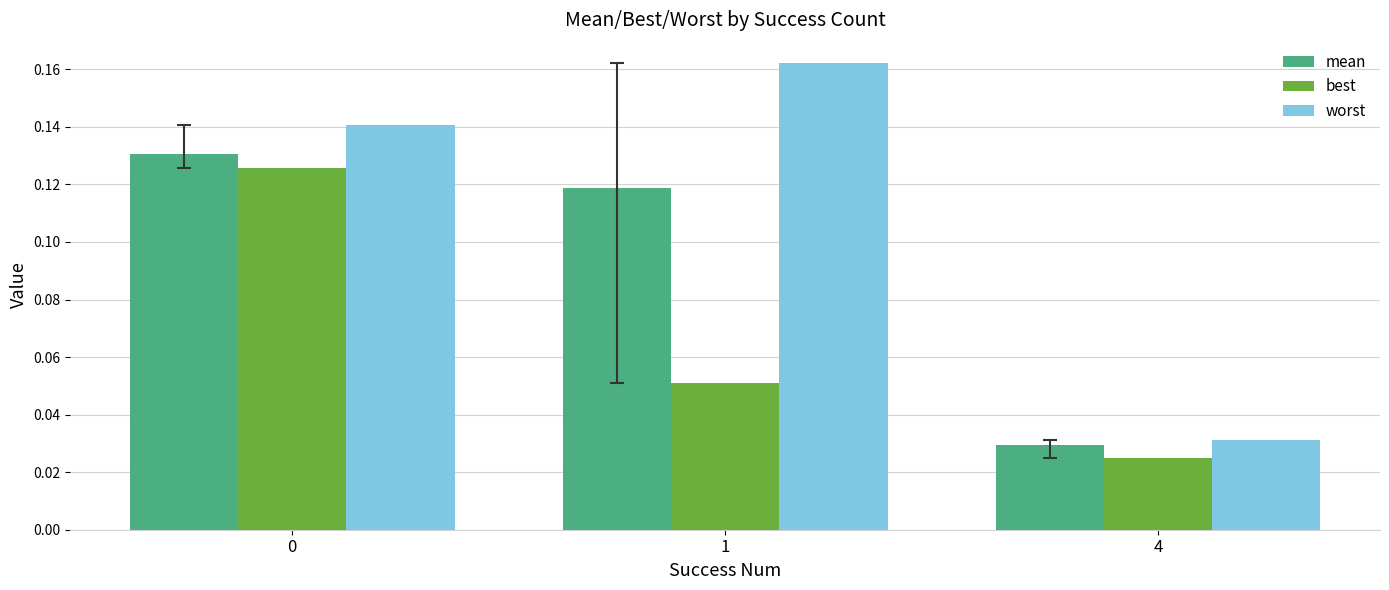

What is the sum of all mean values?

0.3